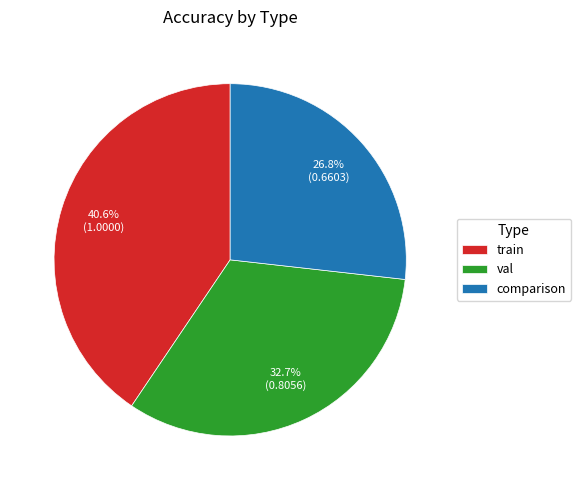

To the nearest percent, what is the difference between the comparison and train slice percentages?

14%